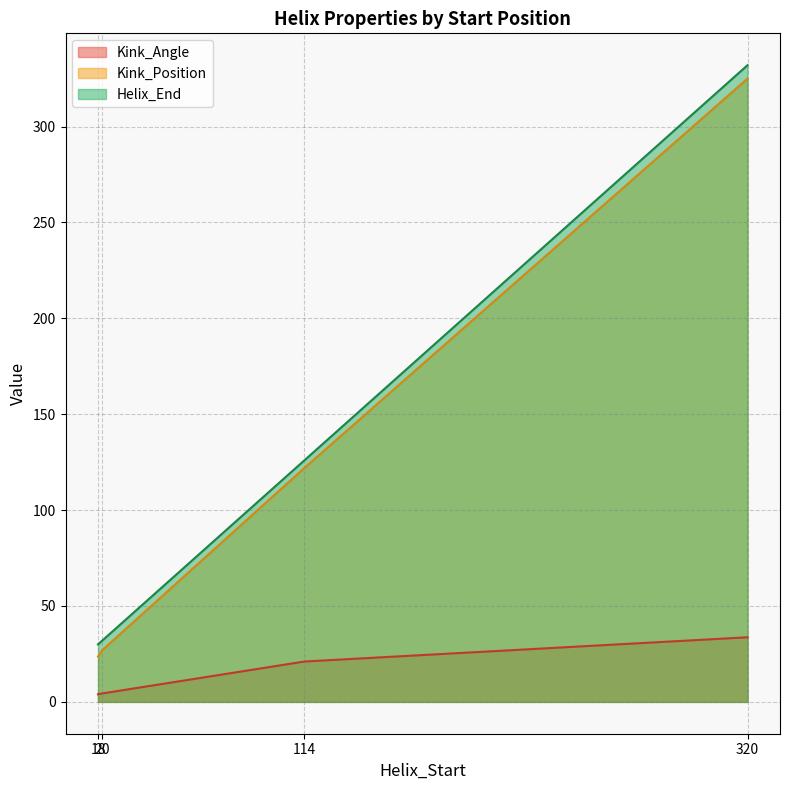

At which category is the sum across all series the highest?

320